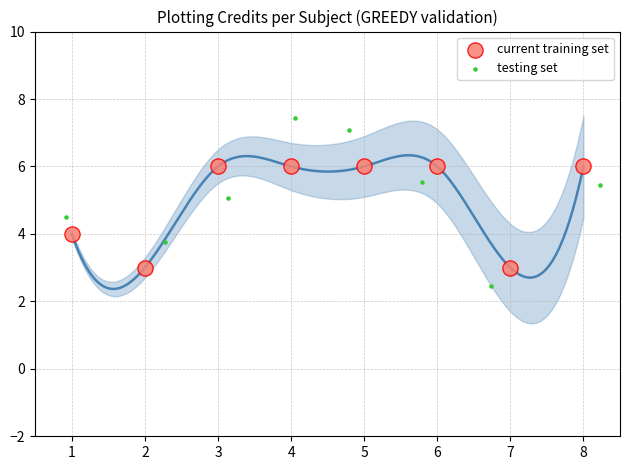

Which series has the widest spread of Y values?

testing set